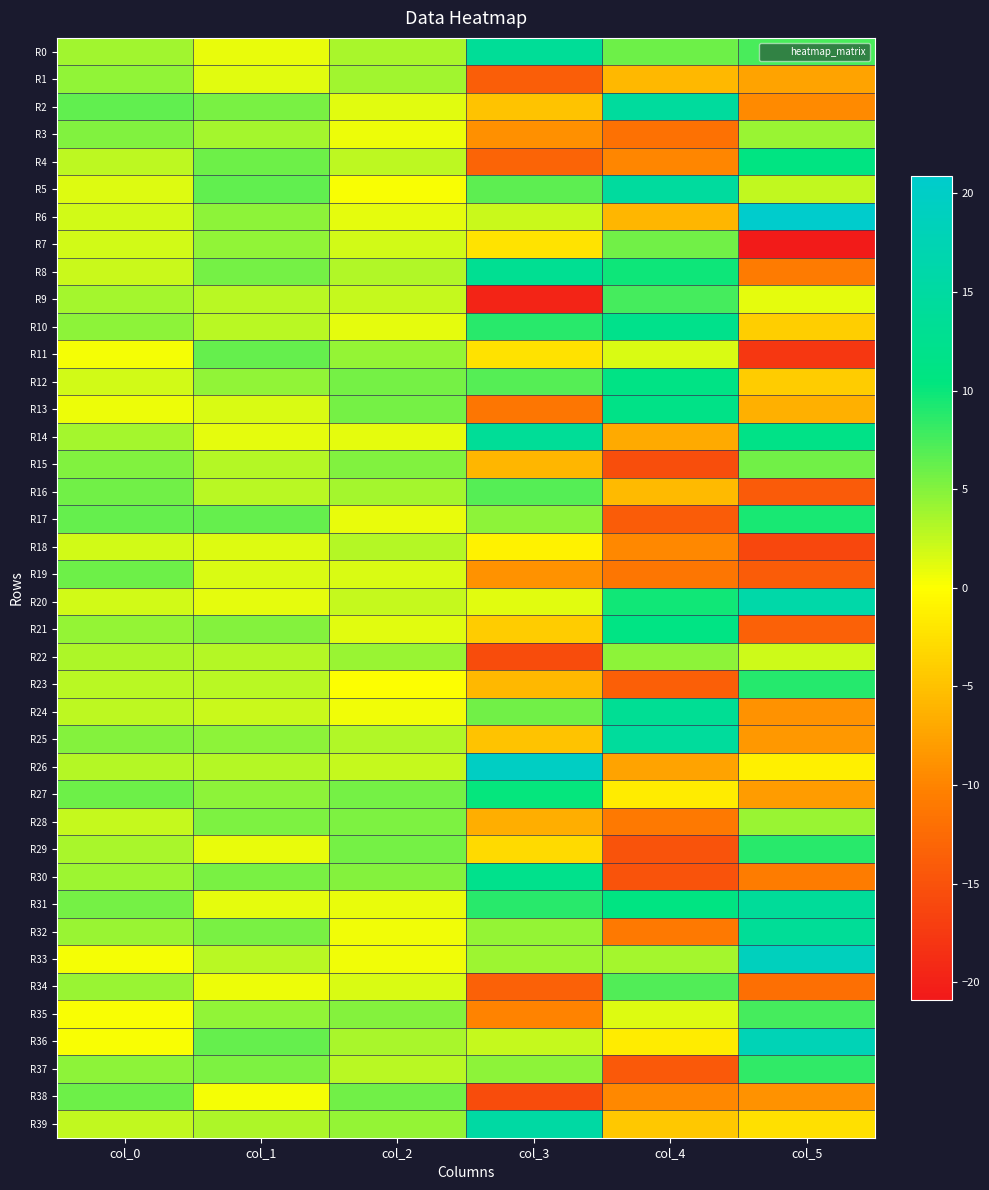

Between col_1 and col_5, which is larger?

col_5